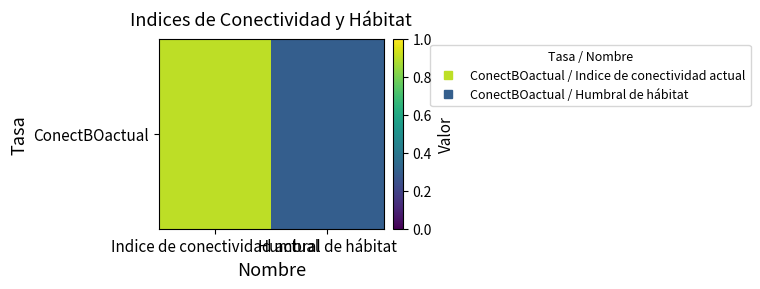

Between Indice de conectividad actual and Humbral de hábitat, which is larger?

Indice de conectividad actual